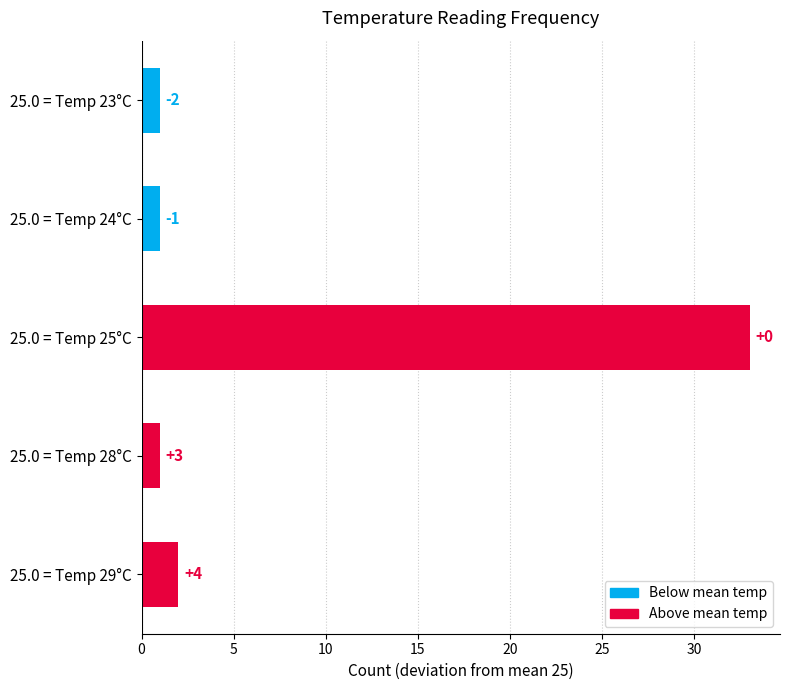

How many bars are there in total?

5